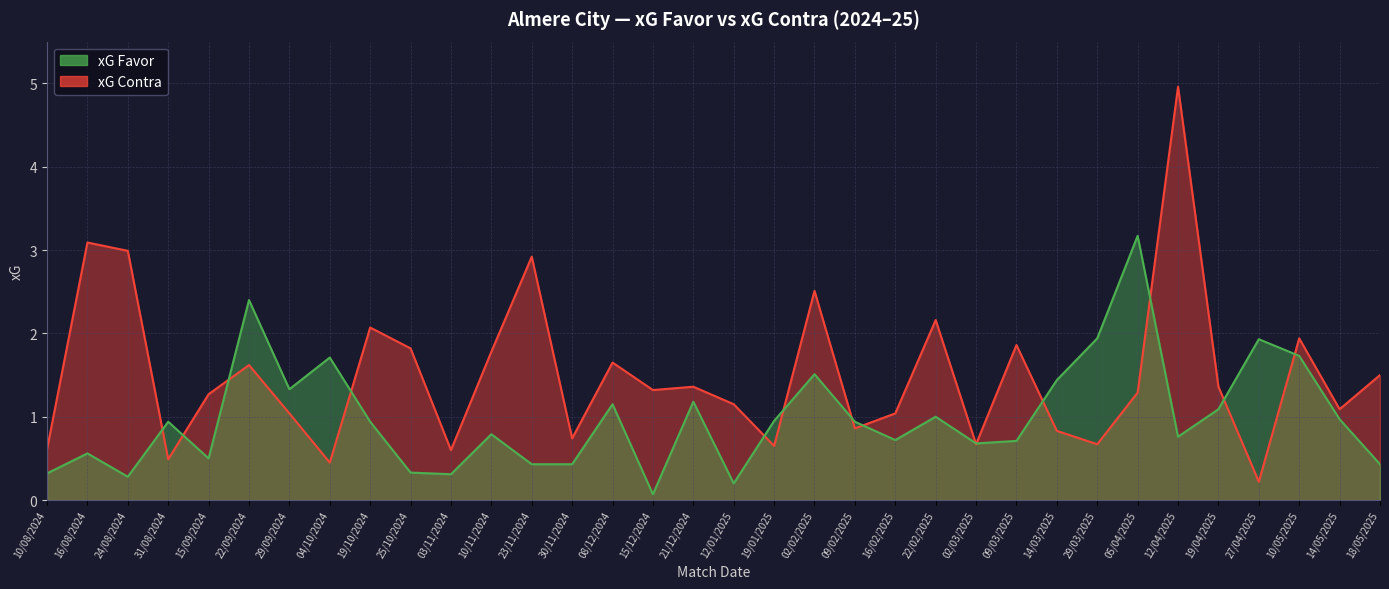

What is the minimum value shown in the chart?

0.1